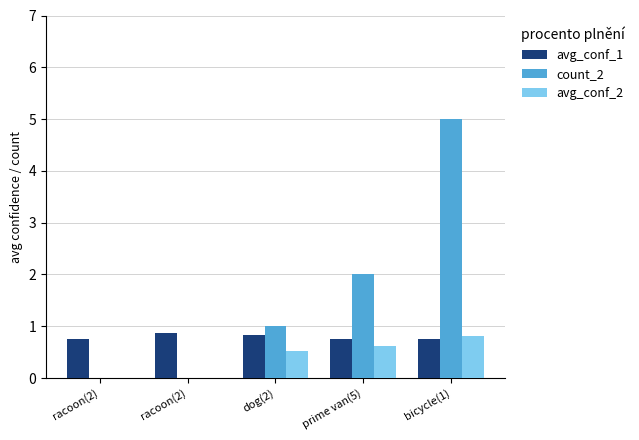

How many groups of bars are there?

5